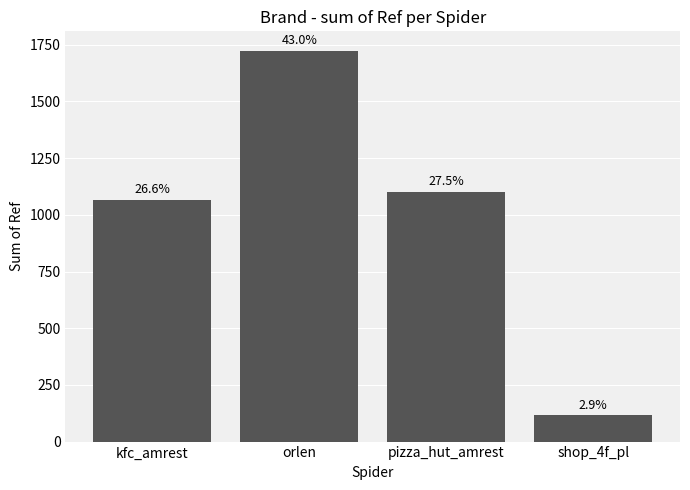

Are the bars horizontal?

No